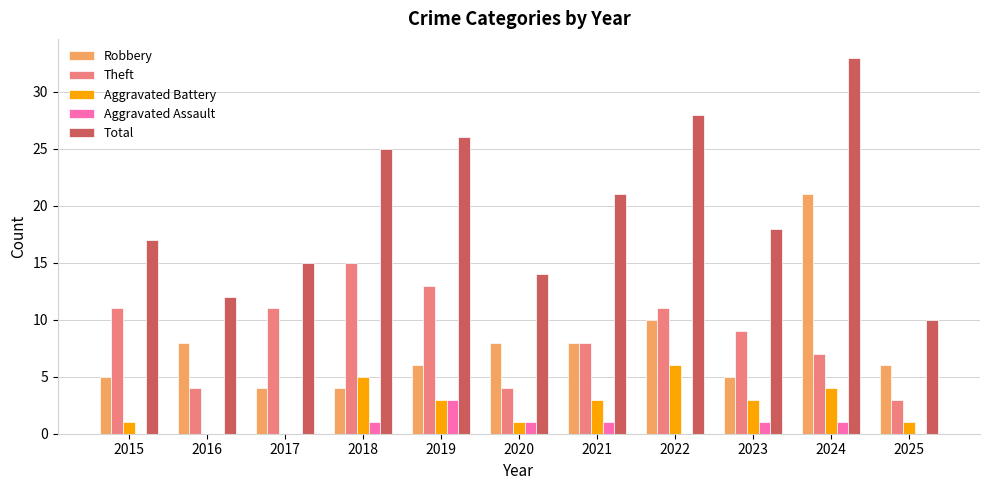

How many data points does each series have?

11